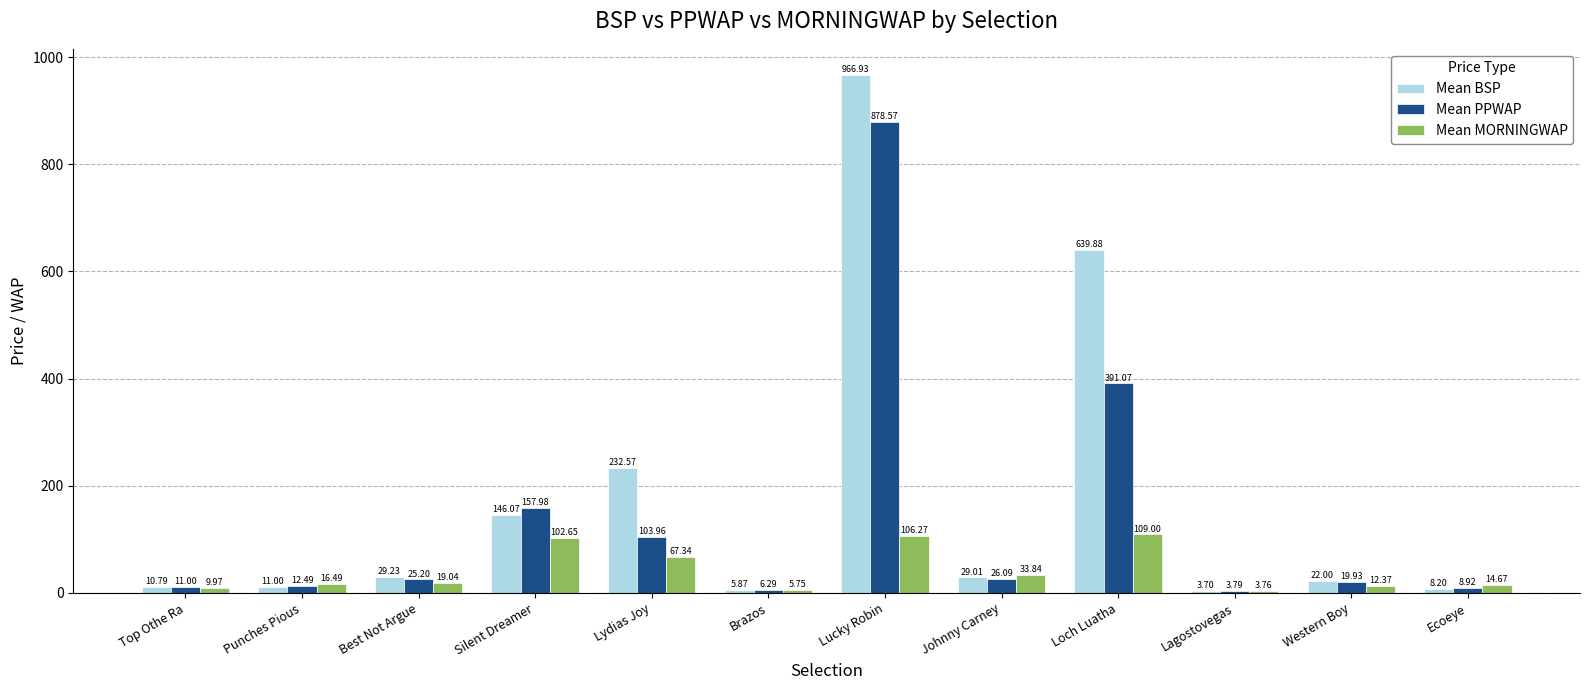

What is the difference between the Mean PPWAP values at Top Othe Ra and Punches Pious?

1.5